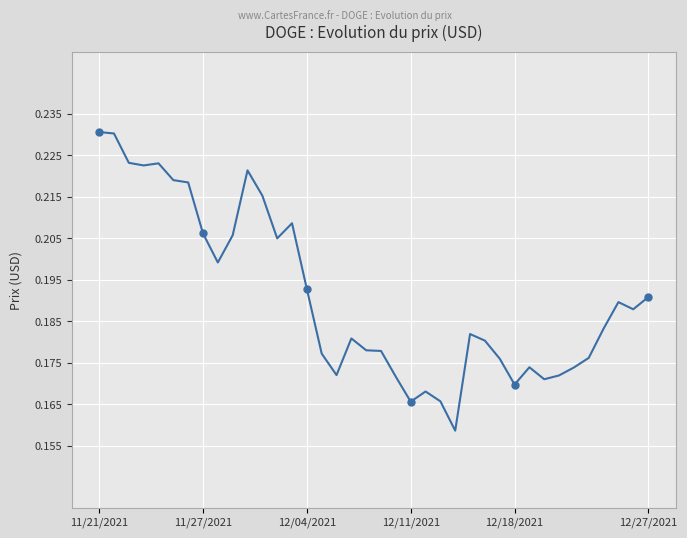

Reading left to right, transcribe all the data shown in this chart.

0.2	0.2	0.2	0.2	0.2	0.2	0.2	0.2	0.2	0.2	0.2	0.2	0.2	0.2	0.2	0.2	0.2	0.2	0.2	0.2	0.2	0.2	0.2	0.2	0.2	0.2	0.2	0.2	0.2	0.2	0.2	0.2	0.2	0.2	0.2	0.2	0.2	0.2